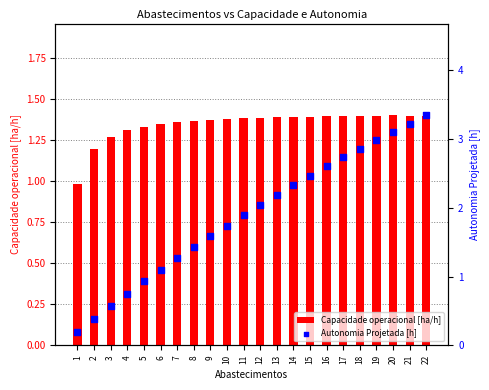

At how many categories does at least one series exceed 2?

11